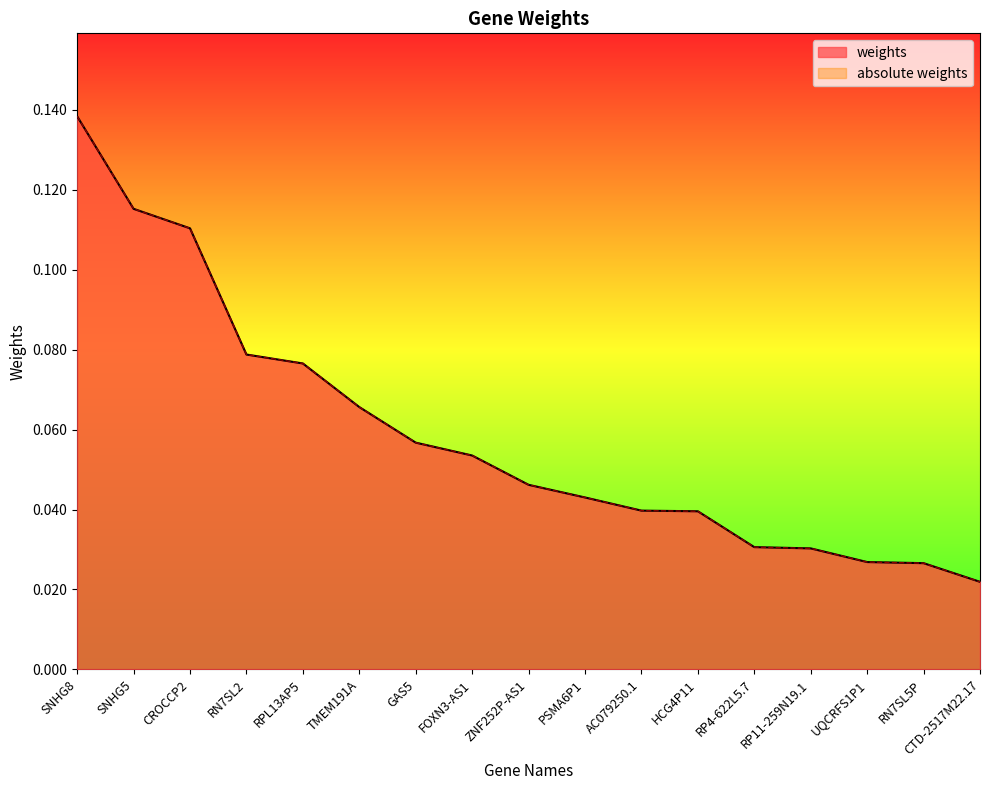

What is the difference between the maximum and minimum values in the absolute weights series?

0.1